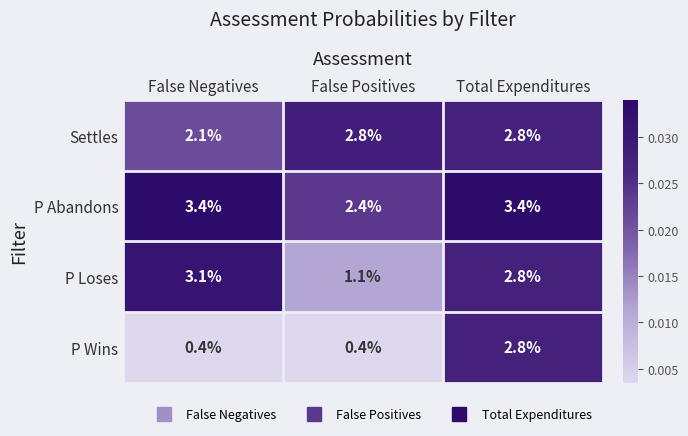

Where does the P Loses series first go above 2?

False Negatives